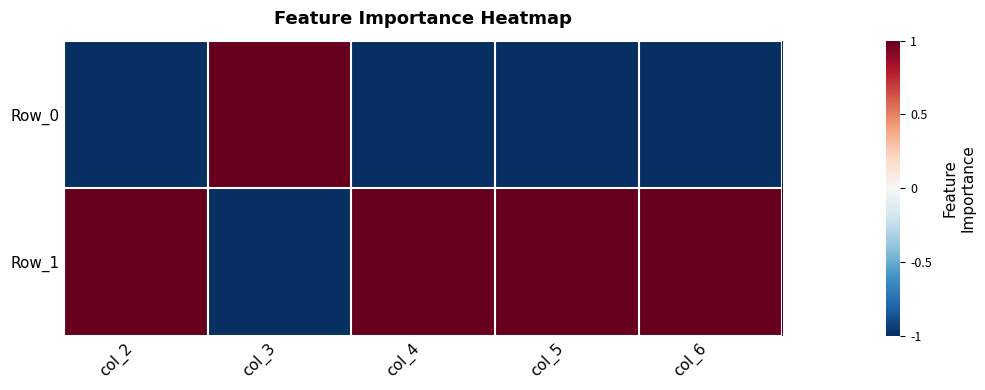

Reading left to right, what are all the values shown in this chart?

Row_0: col_2=-1	col_3=1	col_4=-1	col_5=-1	col_6=-1
Row_1: col_2=1	col_3=-1	col_4=1	col_5=1	col_6=1